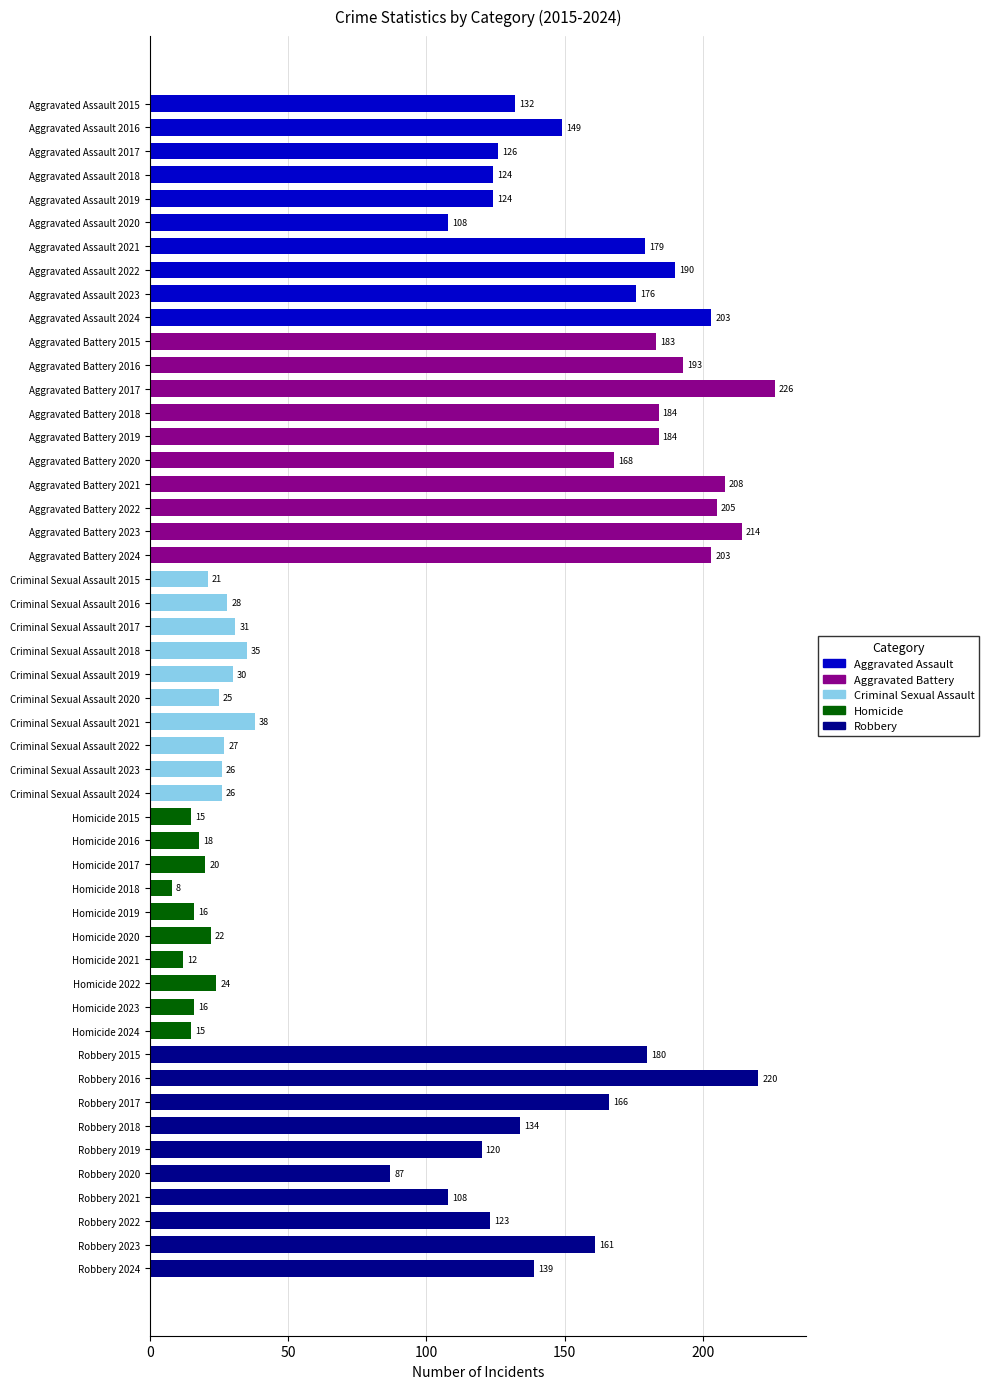

How many bars are there in total?

50